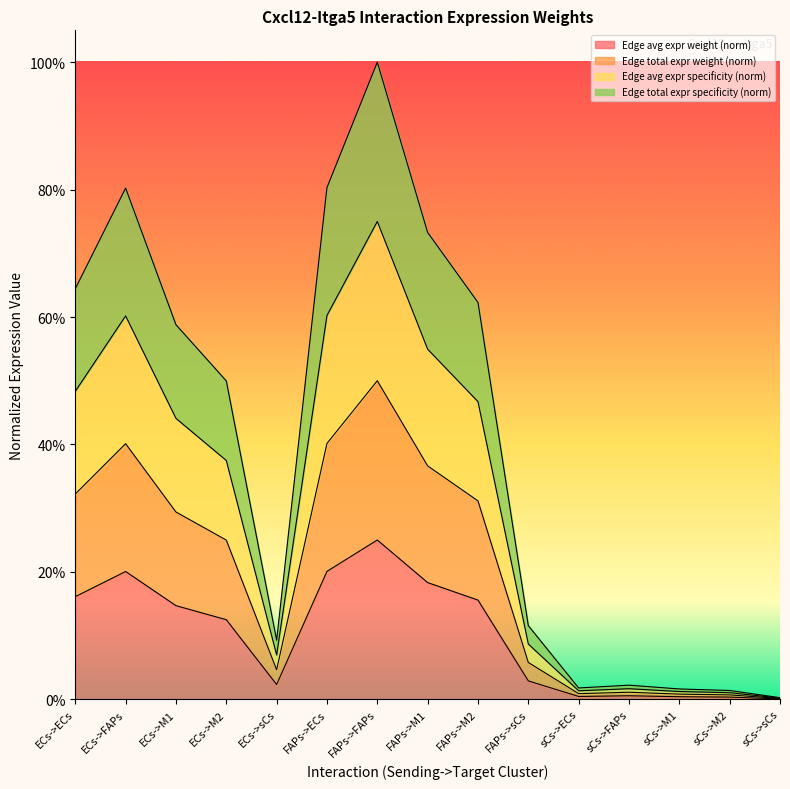

Is the value of Edge average expression weight at FAPs->ECs greater than the value of Edge total expression derived specificity at FAPs->M1?

No